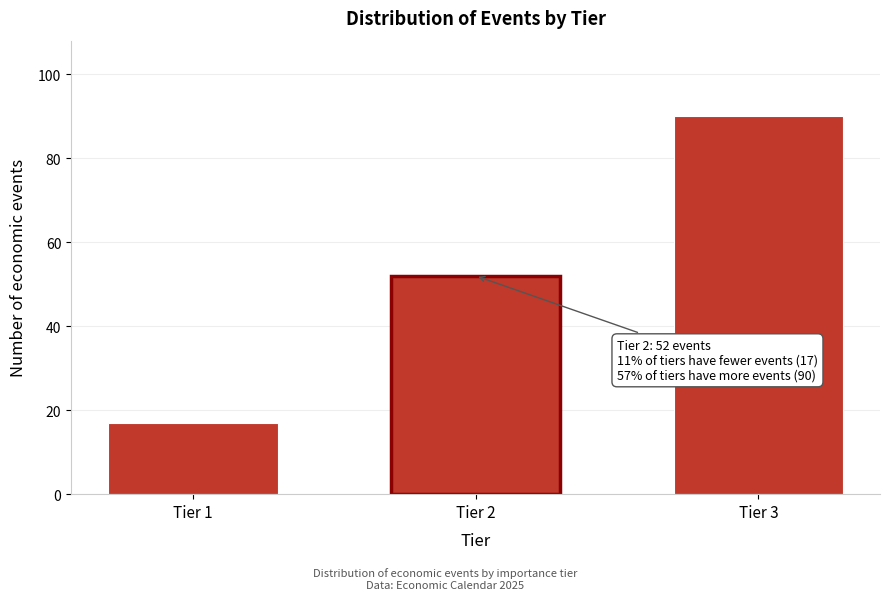

Reading left to right, transcribe all the data shown in this chart.

17	52	90